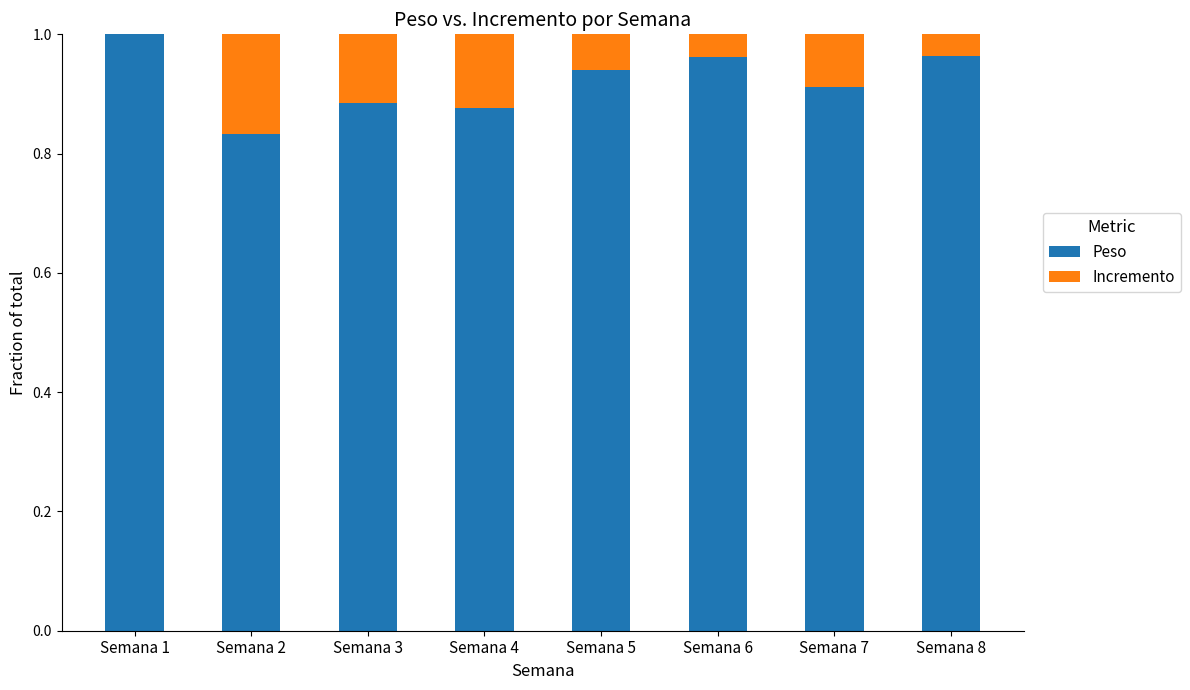

At which label does Peso reach its peak?

Semana 1